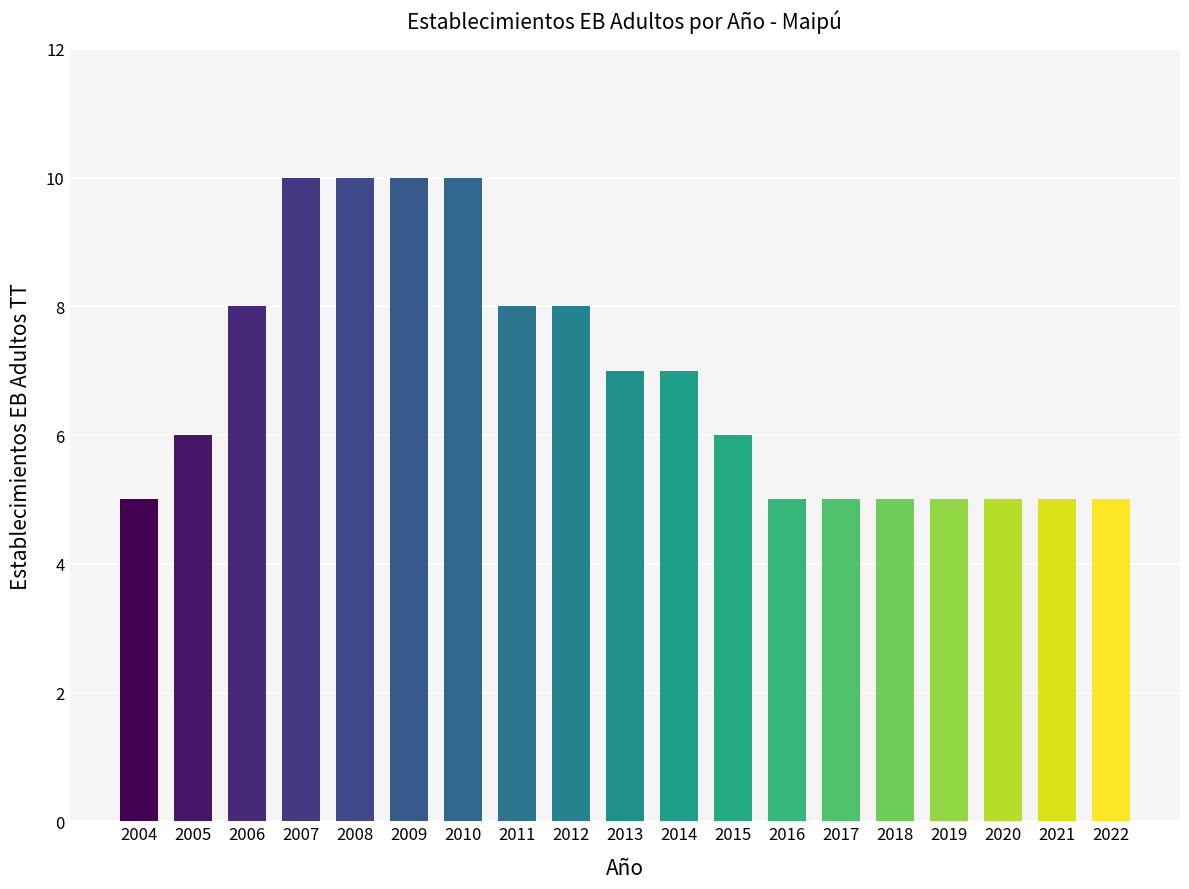

What is the ratio of the value at 2021 to the value at 2005?

0.8